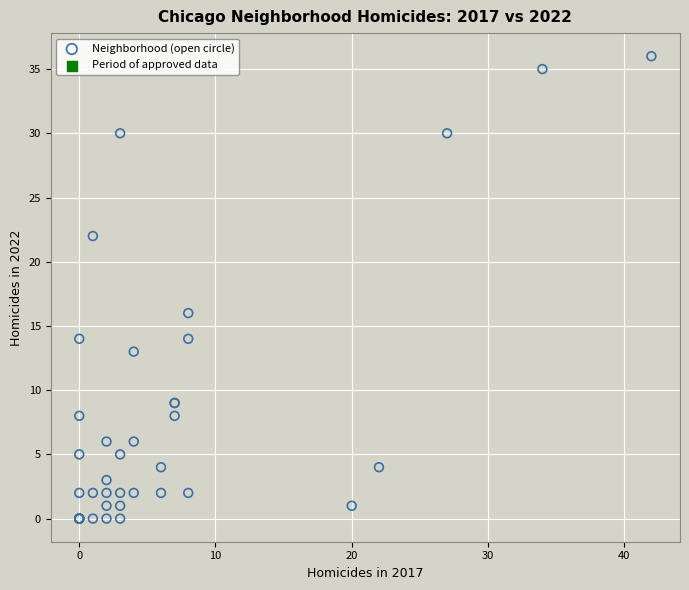

What Y value in the scatter plot is closest to 18?

16